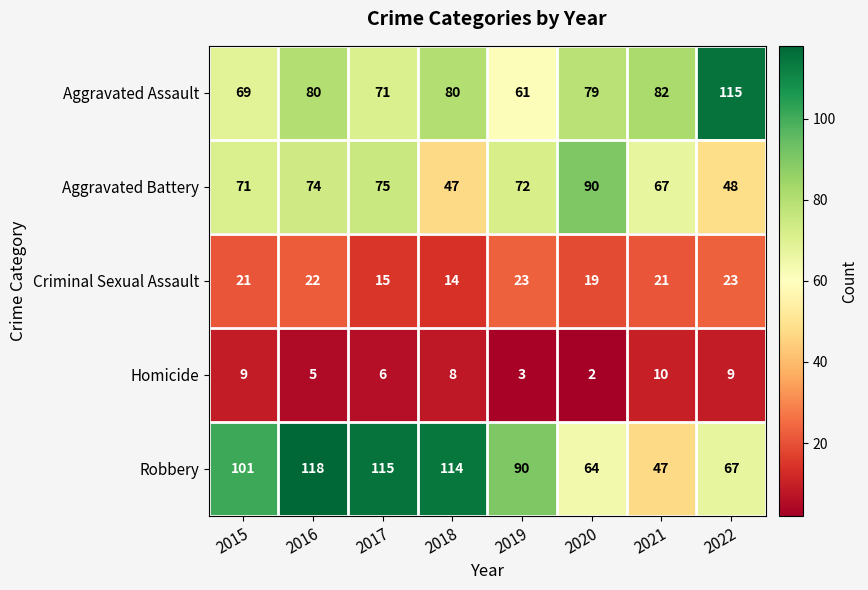

Which series has the widest spread of values?

Robbery